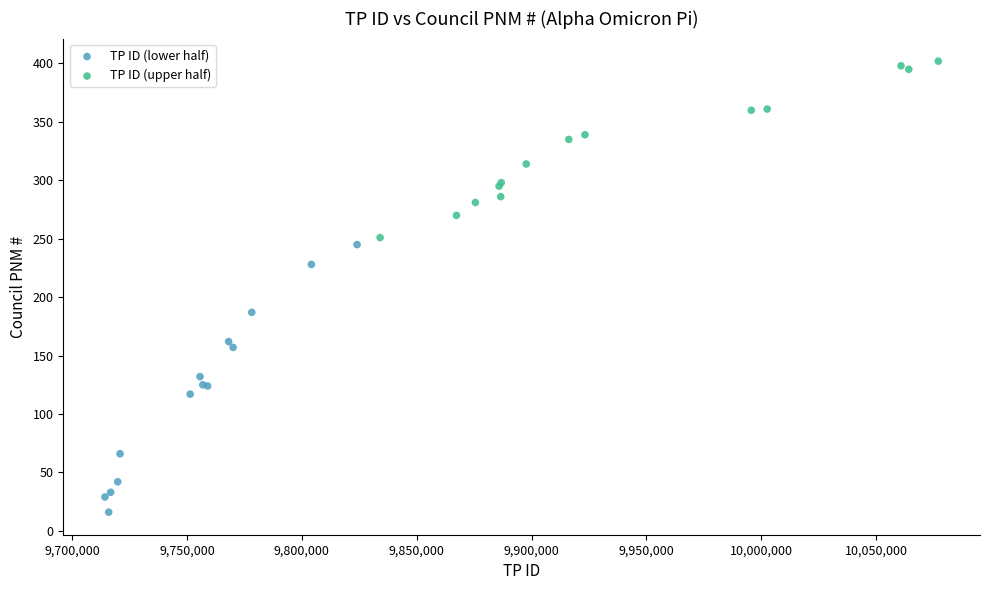

Which series contains the lowest Y value?

TP ID (lower half)